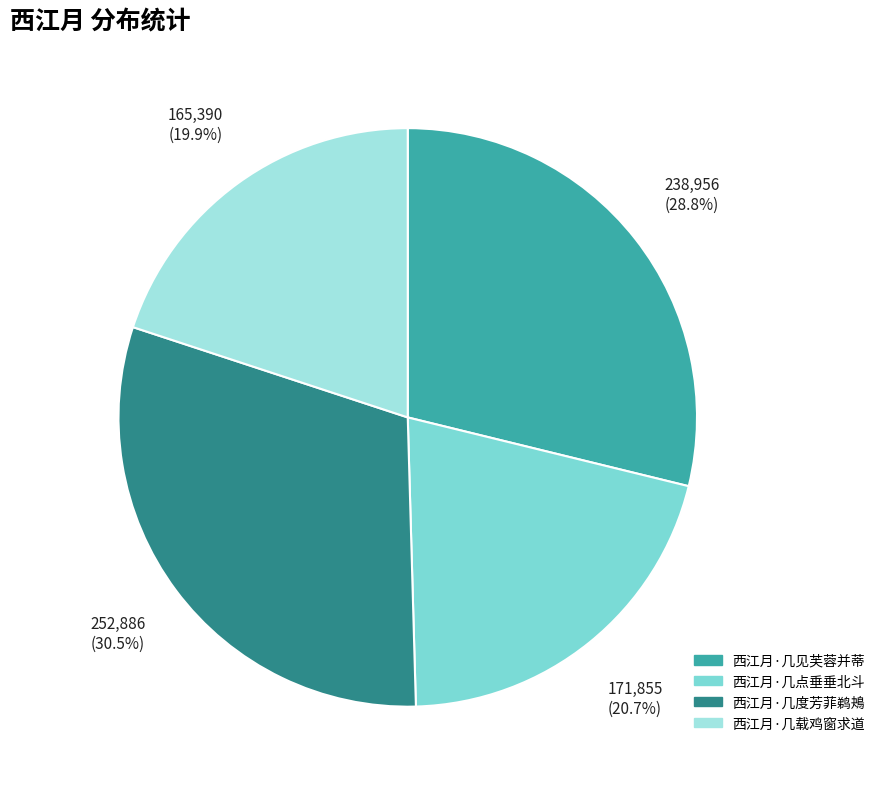

To the nearest percent, what is the difference between the 西江月·几度芳菲鹈鴂 and 西江月·几载鸡窗求道 slice percentages?

11%